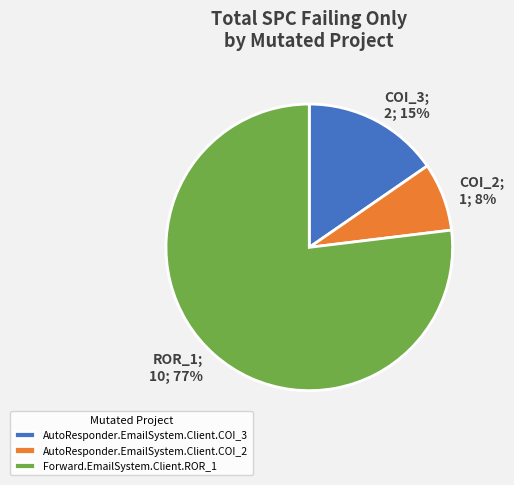

To the nearest percent, what is the average slice percentage?

33%